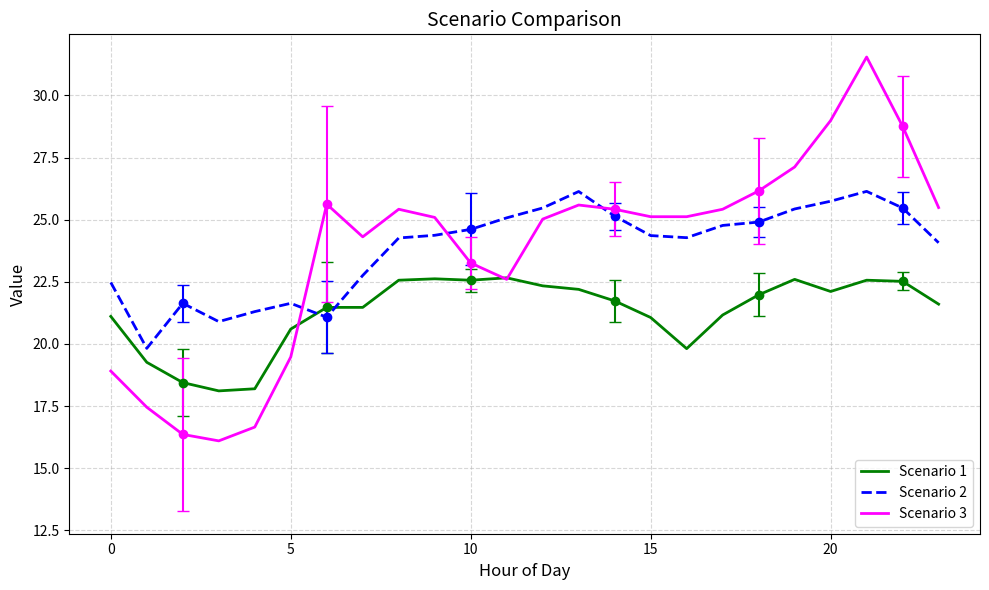

How many intersections are there between Scenario 1 and Scenario 3?

3